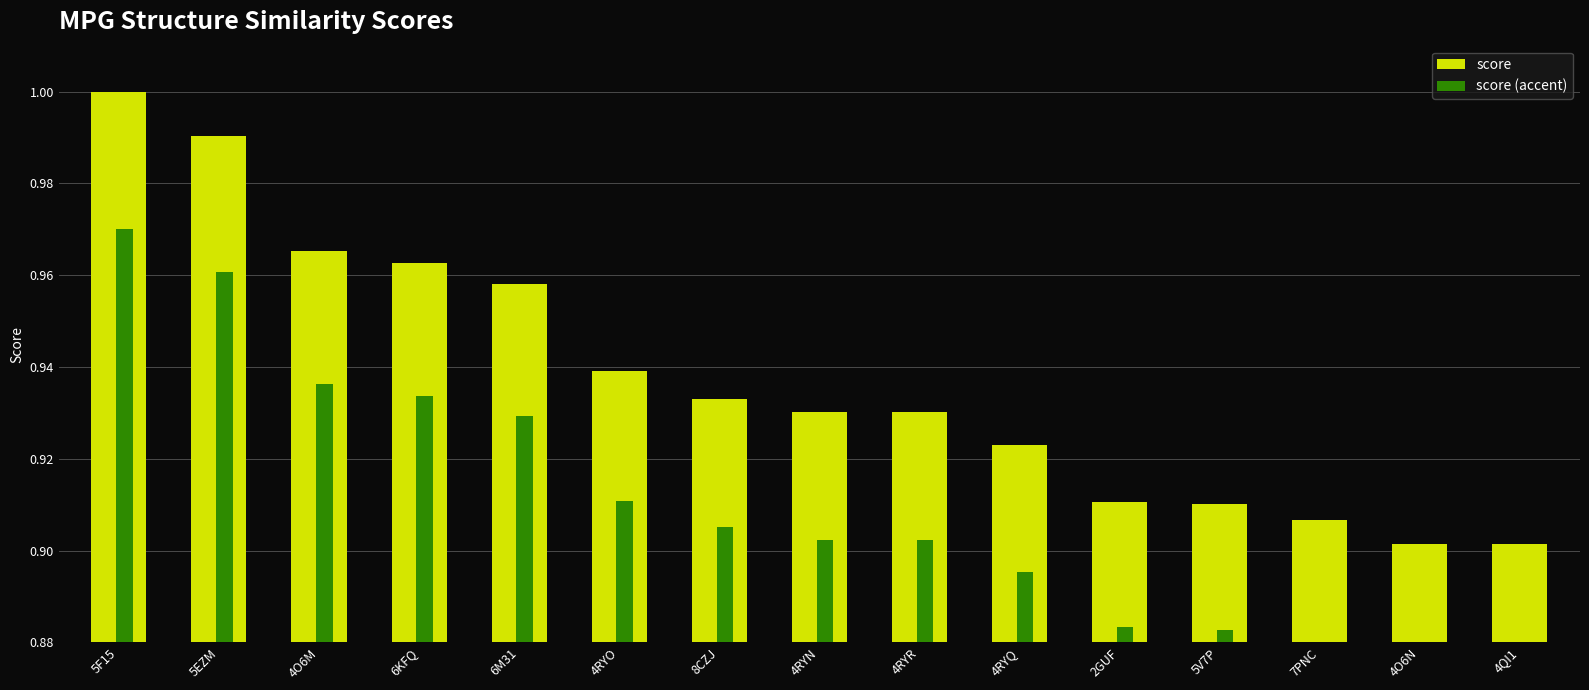

What is the total value across all series at 4O6M?

1.9